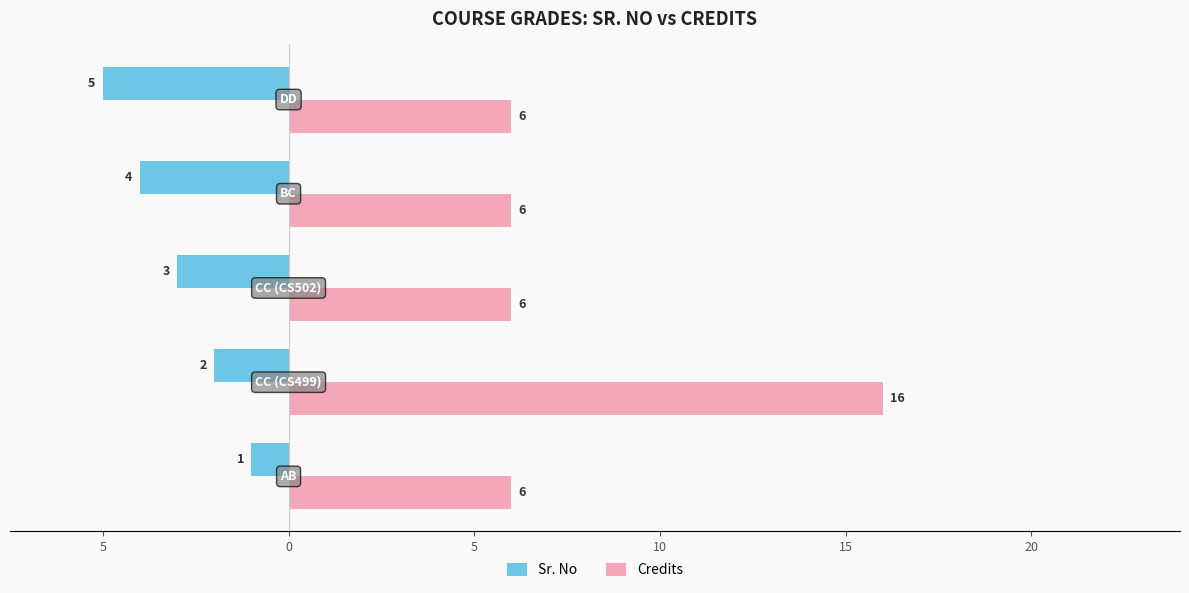

What are all the series names shown in the legend?

Sr. No, Credits